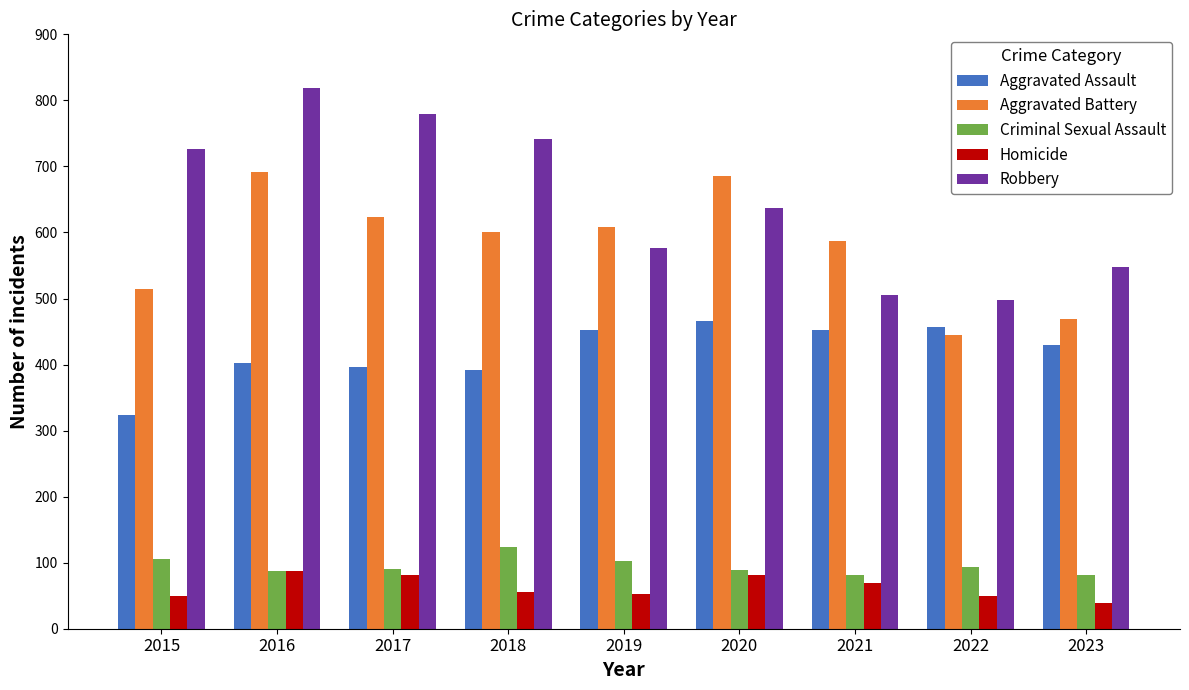

What is the value of the Robbery bar at the 3rd from the left?

780